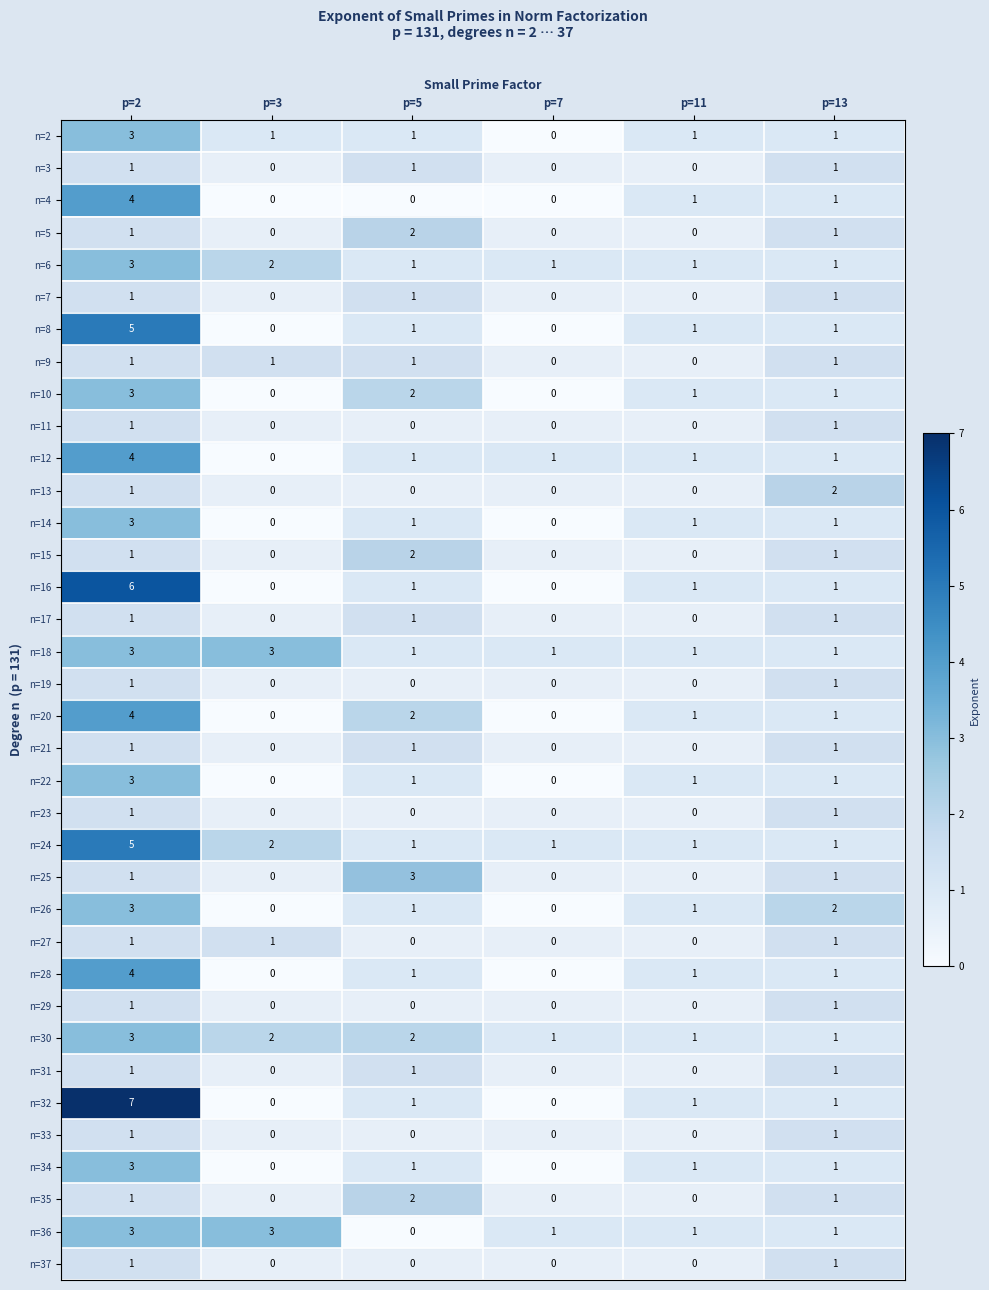

Is it true that n=17 equals 0 at p=3?

True